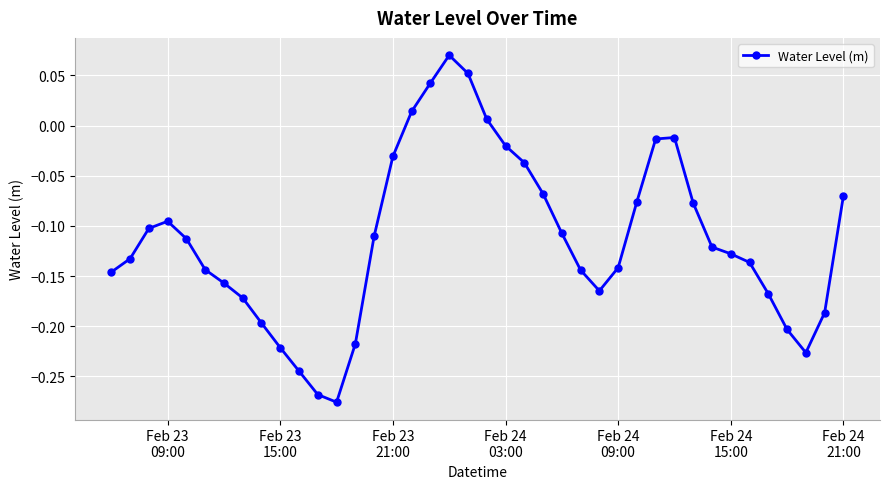

True or false: the data has more than 2 interior local peaks.

True